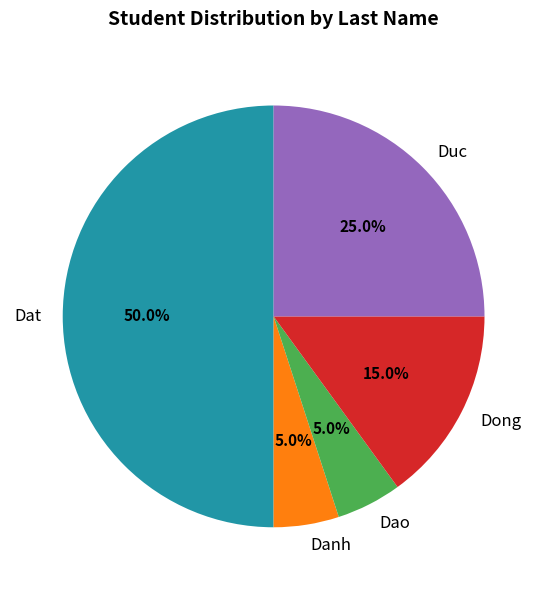

Combined, do Dao and Danh account for over 50%?

No